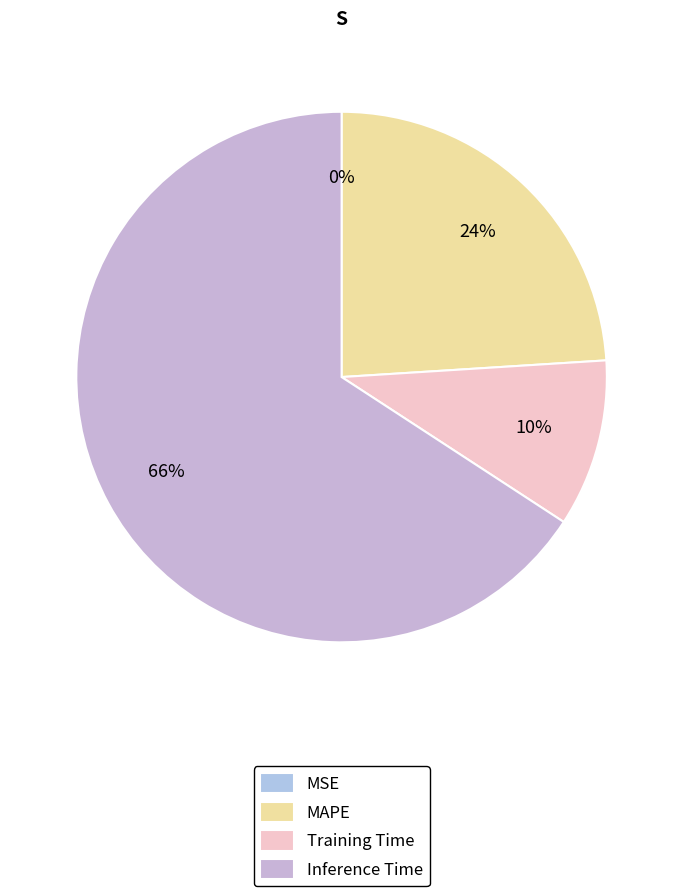

To the nearest percent, what percentage of the pie is Inference Time?

66%